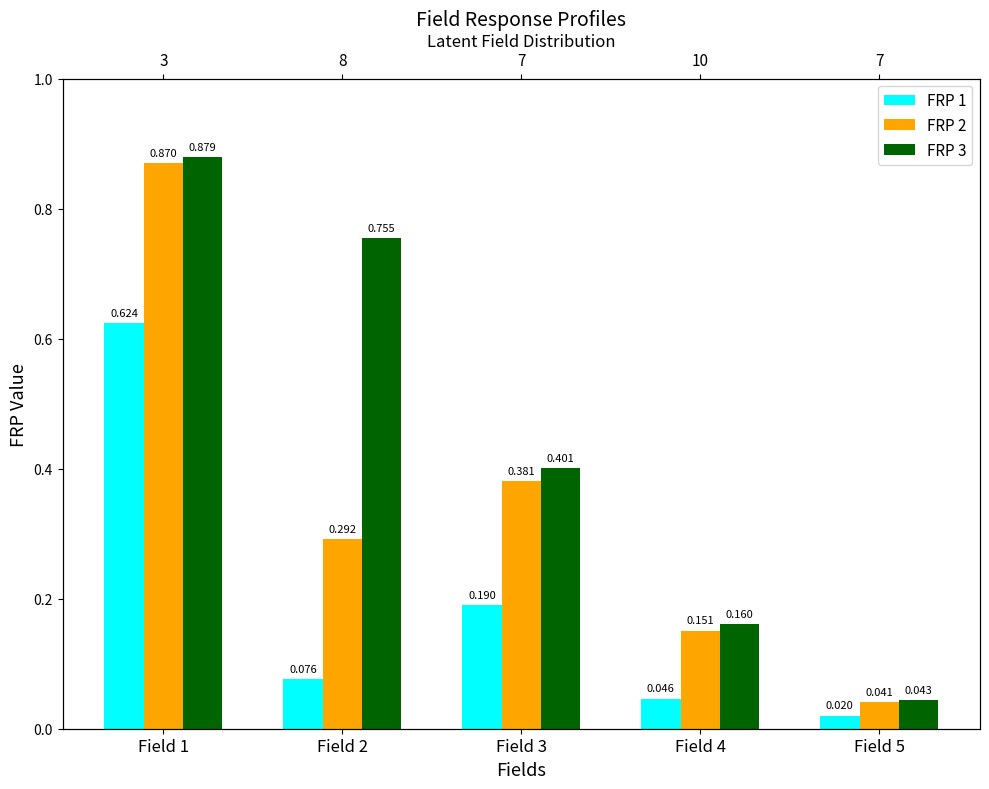

Rank the categories by FRP 1 value from lowest to highest.

Field 5, Field 4, Field 2, Field 3, Field 1